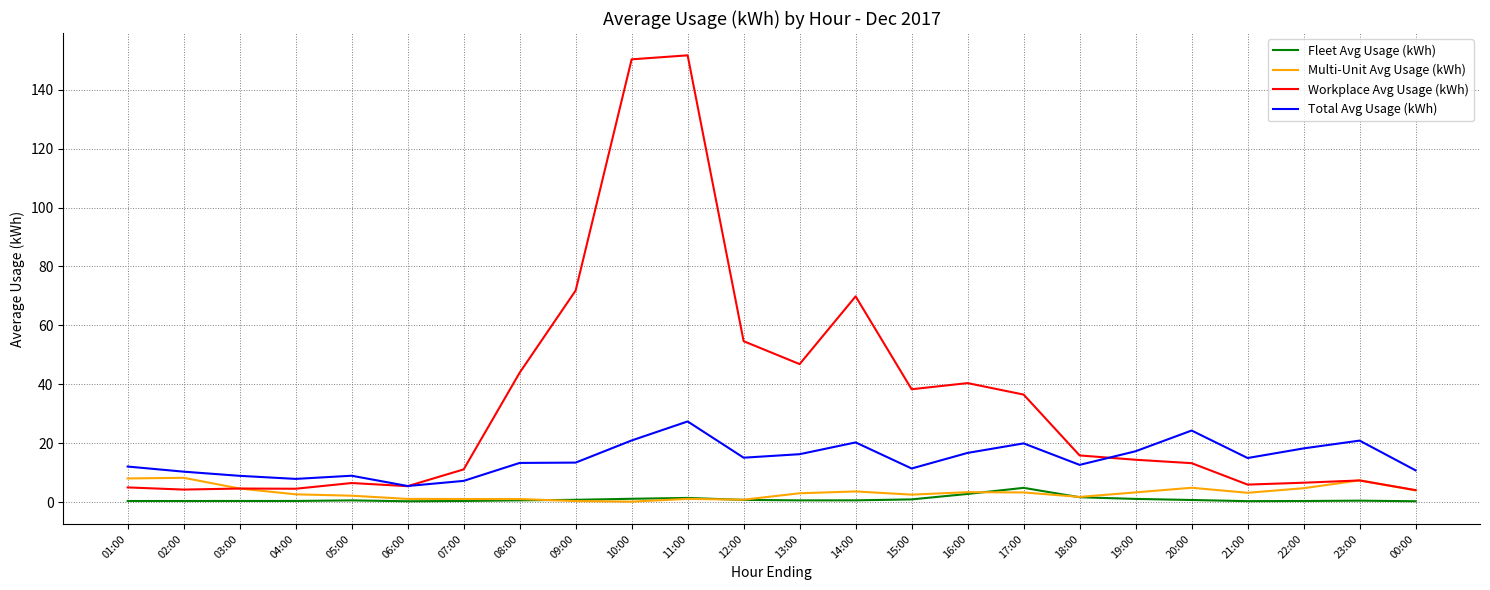

Which series has the largest range (max minus min)?

Workplace Avg Usage (kWh)